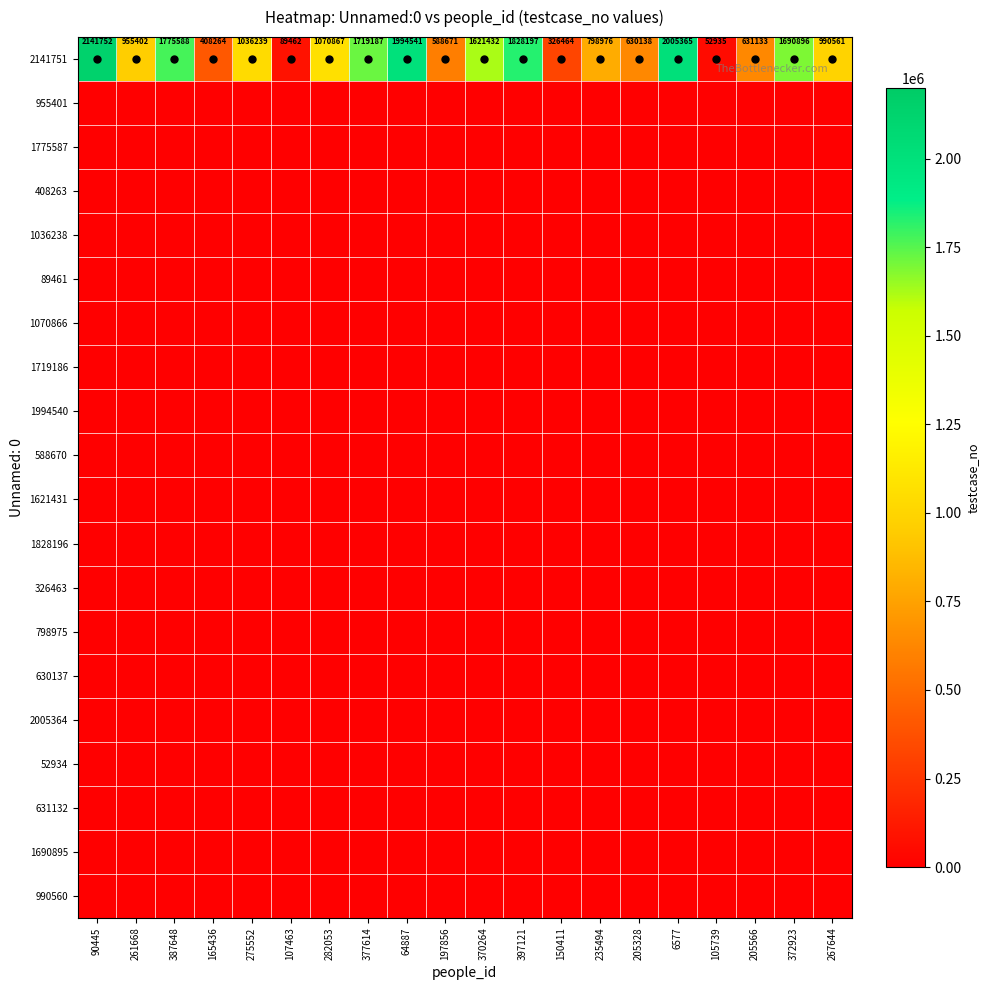

What is the sum of the 2141751 values at 107463 and 150411?

415926